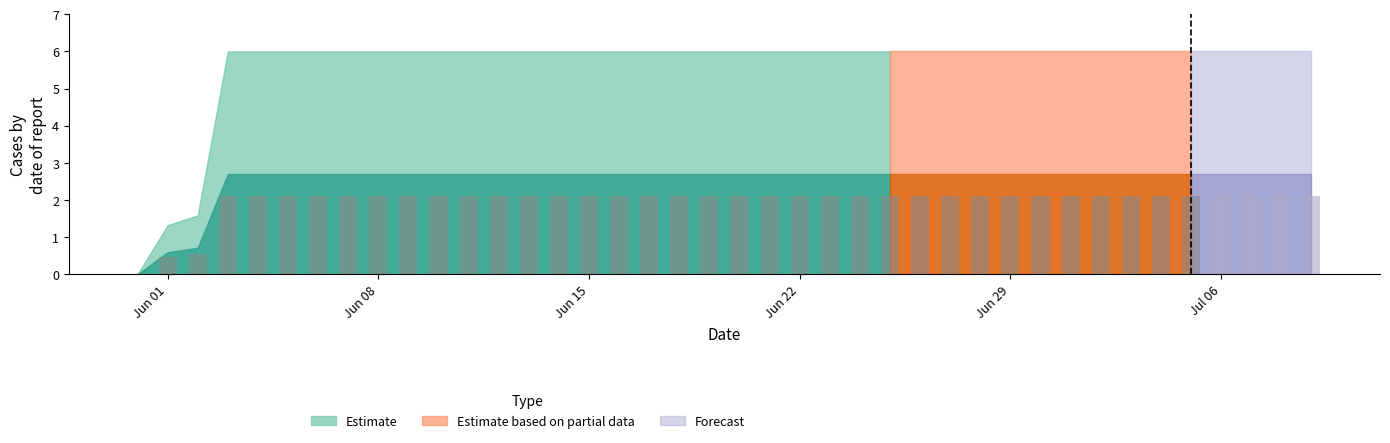

What is the sum of all values?

78.7